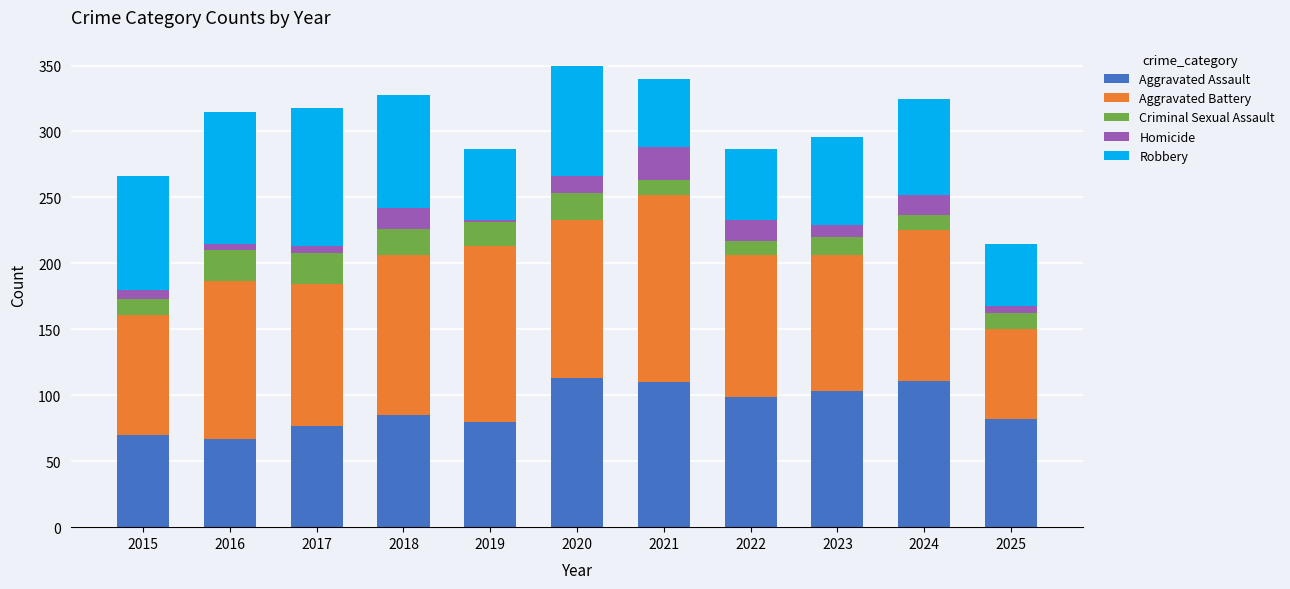

What is the difference between the maximum and minimum values in the Aggravated Assault series?

46